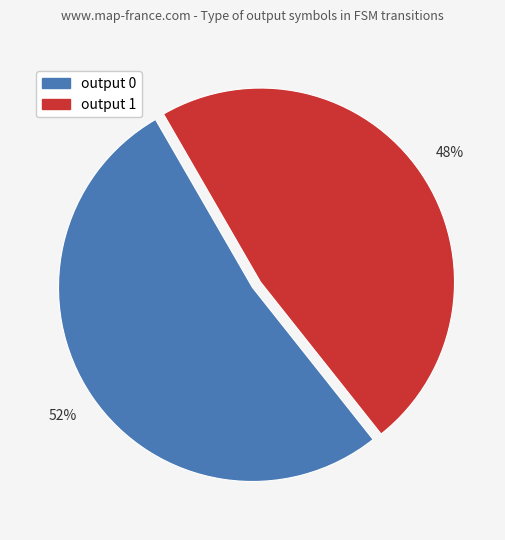

Do output 0 and output 1 together represent more than half of the pie?

Yes